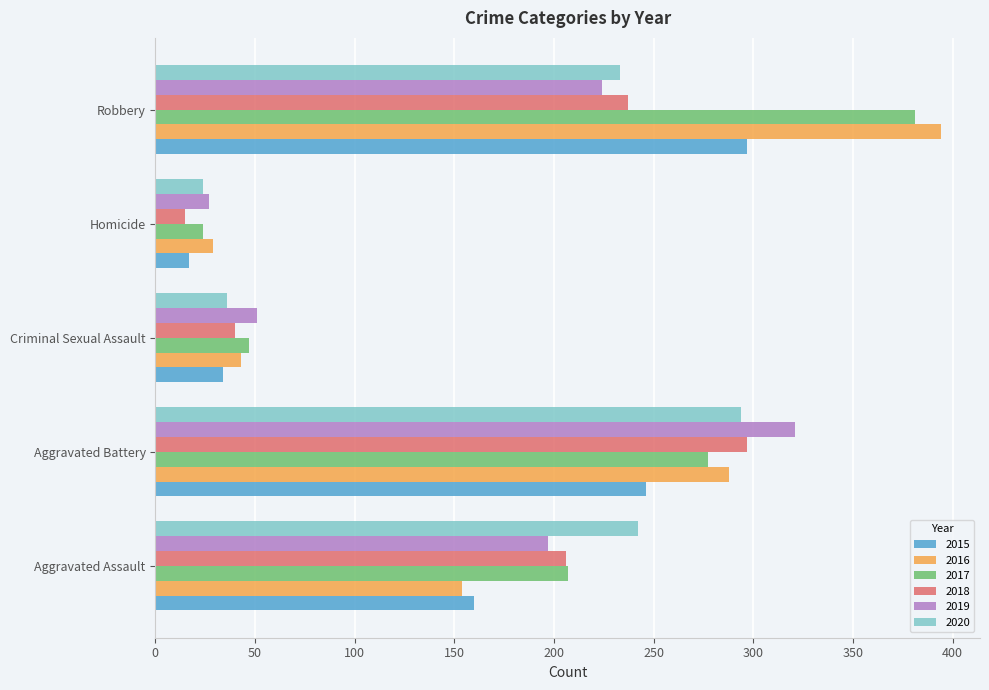

Count the number of categories in the chart.

5